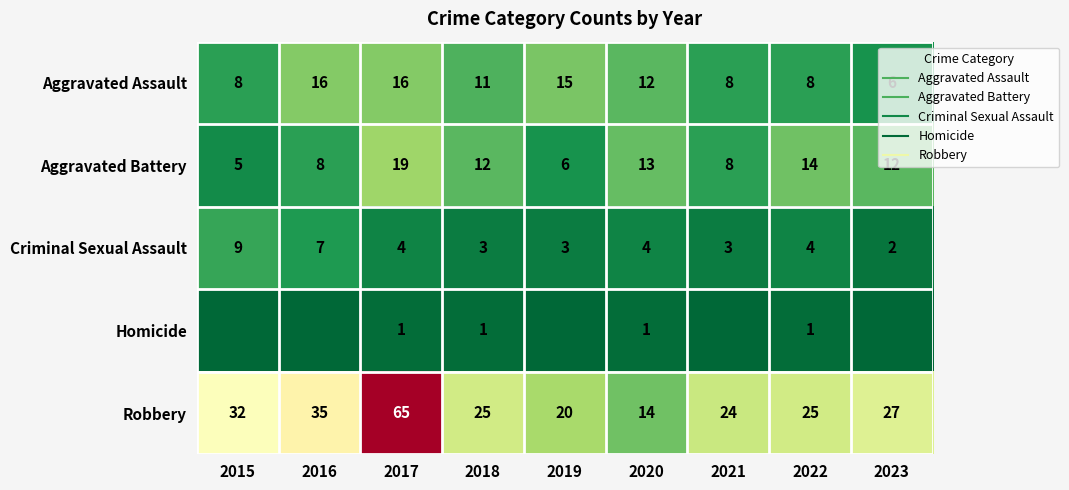

What is the total value across all series at 2020?

44